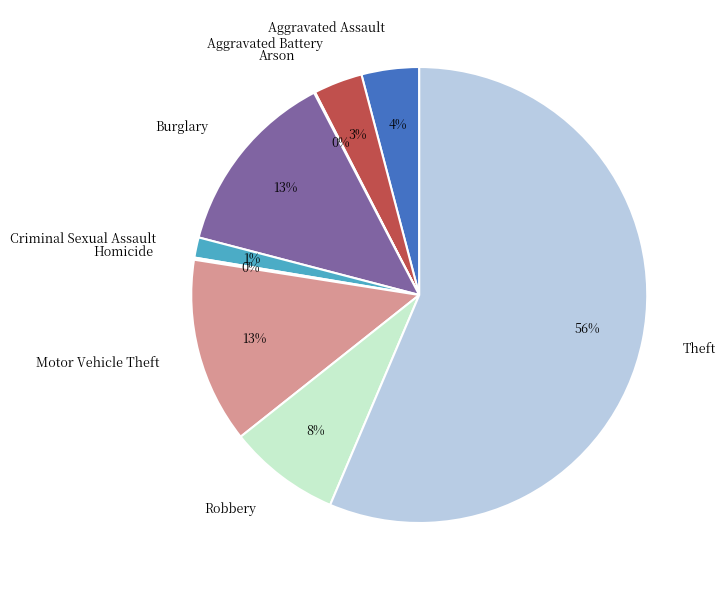

Which slice represents more than half of the pie?

Theft